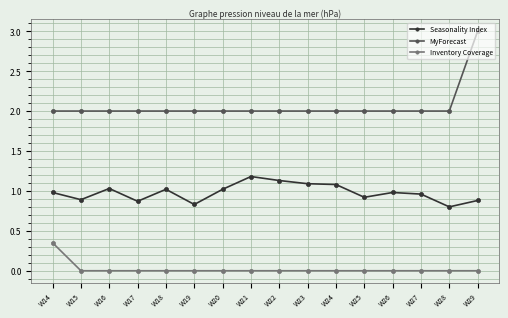

What is the difference between the maximum and minimum values in the Seasonality Index series?

0.4